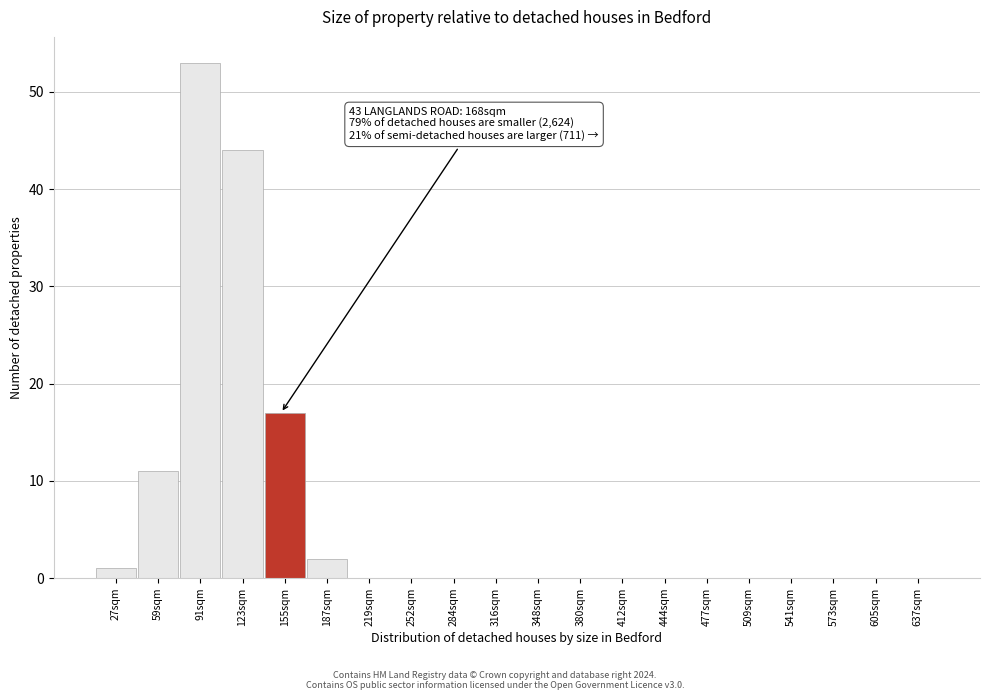

Reading right to left, transcribe all the data shown in this chart.

637sqm=0	605sqm=0	573sqm=0	541sqm=0	509sqm=0	477sqm=0	444sqm=0	412sqm=0	380sqm=0	348sqm=0	316sqm=0	284sqm=0	252sqm=0	219sqm=0	187sqm=2	155sqm=17	123sqm=44	91sqm=53	59sqm=11	27sqm=1